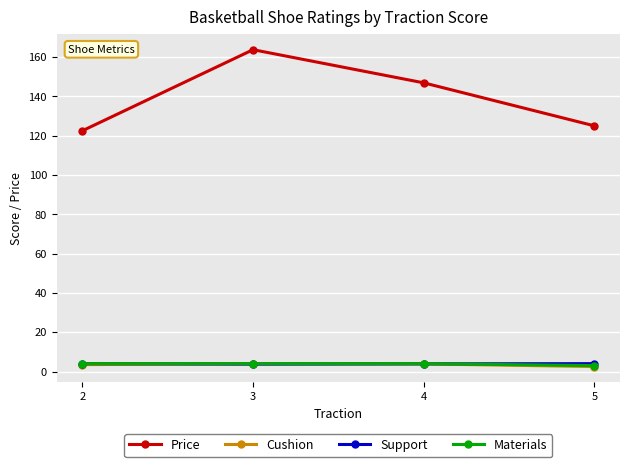

What is the value of the Price point at the 1st from the left?

122.5